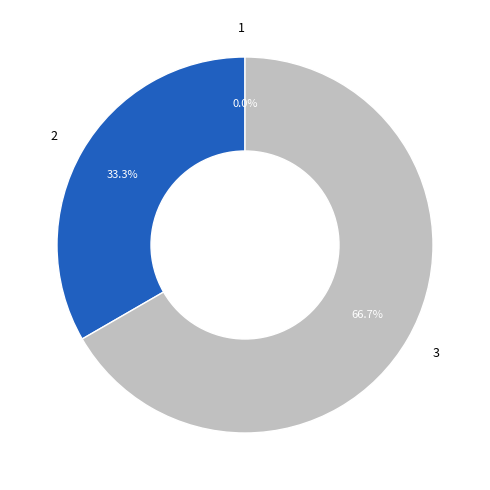

What percentage is the 3 slice, to the nearest percent?

67%